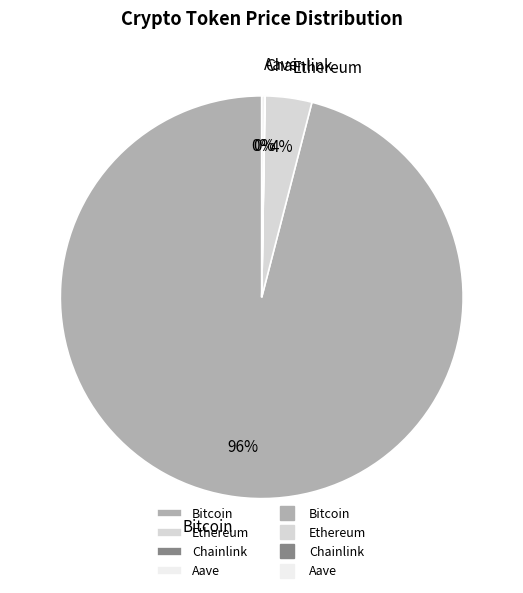

Does Ethereum account for over 50% of the chart?

No